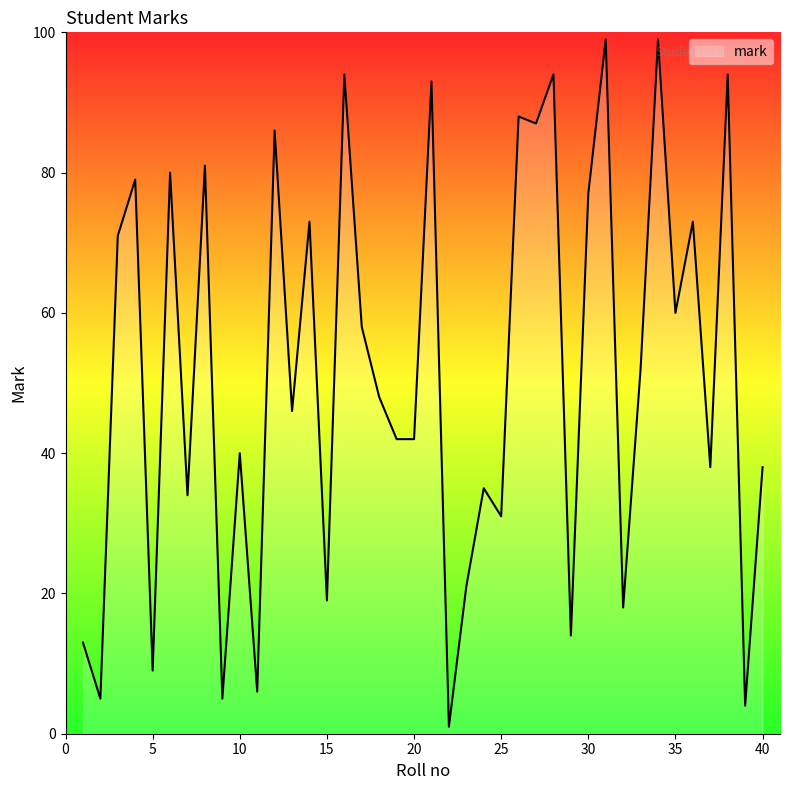

What is the difference between the maximum and minimum values?

98